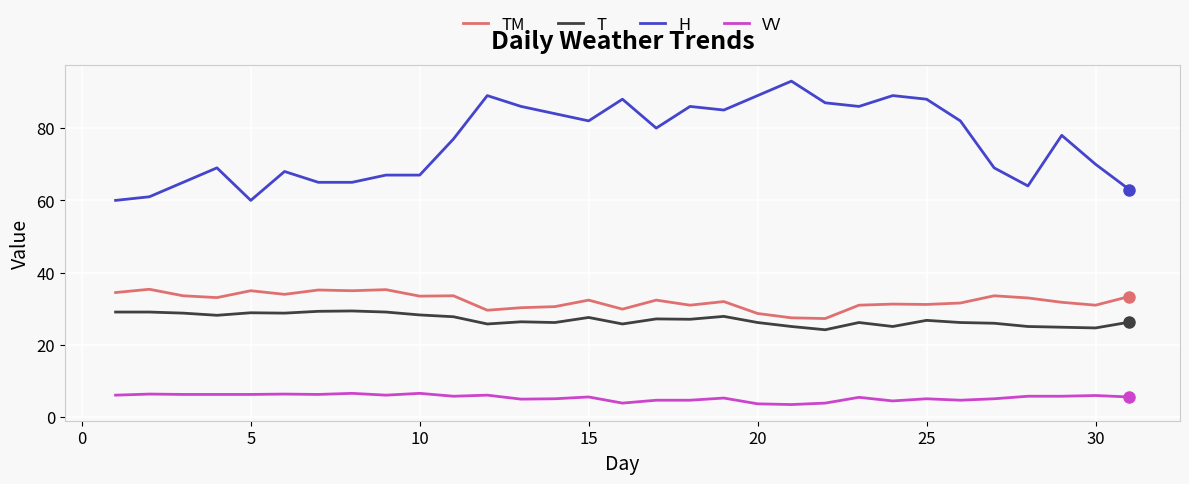

How many distinct data groups are displayed?

4